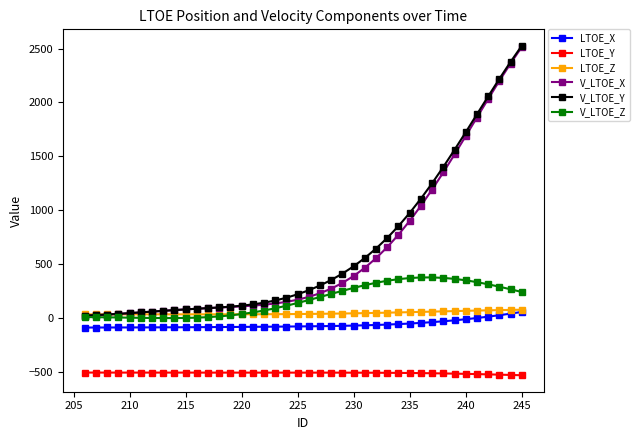

How many series are shown in this chart?

6